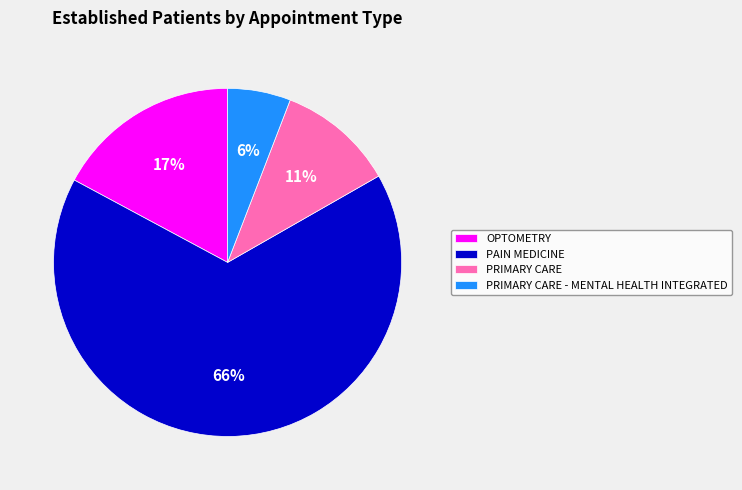

To the nearest percent, what percentage of the pie is PRIMARY CARE?

11%